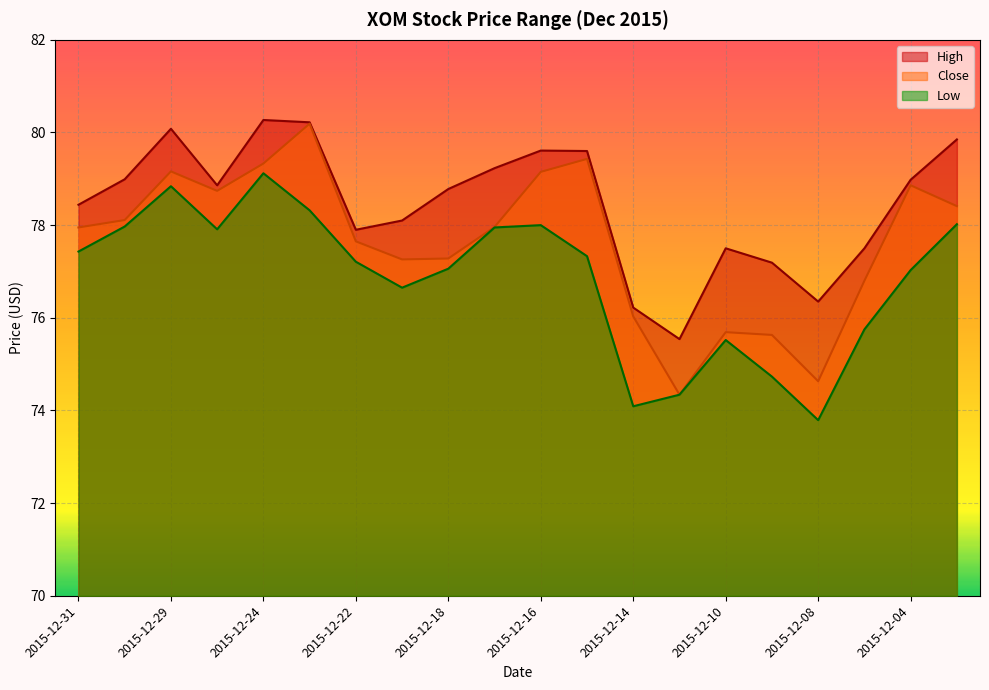

Reading left to right, transcribe all the data shown in this chart.

High: 2015-12-31=78.4	2015-12-30=79.0	2015-12-29=80.1	2015-12-28=78.9	2015-12-24=80.3	2015-12-23=80.2	2015-12-22=77.9	2015-12-21=78.1	2015-12-18=78.8	2015-12-17=79.2	2015-12-16=79.6	2015-12-15=79.6	2015-12-14=76.2	2015-12-11=75.5	2015-12-10=77.5	2015-12-09=77.2	2015-12-08=76.3	2015-12-07=77.5	2015-12-04=79.0	2015-12-03=79.8
Close: 2015-12-31=77.9	2015-12-30=78.1	2015-12-29=79.2	2015-12-28=78.7	2015-12-24=79.3	2015-12-23=80.2	2015-12-22=77.7	2015-12-21=77.3	2015-12-18=77.3	2015-12-17=78.0	2015-12-16=79.2	2015-12-15=79.4	2015-12-14=76.0	2015-12-11=74.3	2015-12-10=75.7	2015-12-09=75.6	2015-12-08=74.6	2015-12-07=76.8	2015-12-04=78.9	2015-12-03=78.4
Low: 2015-12-31=77.4	2015-12-30=78.0	2015-12-29=78.8	2015-12-28=77.9	2015-12-24=79.1	2015-12-23=78.3	2015-12-22=77.2	2015-12-21=76.7	2015-12-18=77.1	2015-12-17=77.9	2015-12-16=78.0	2015-12-15=77.3	2015-12-14=74.1	2015-12-11=74.3	2015-12-10=75.5	2015-12-09=74.7	2015-12-08=73.8	2015-12-07=75.8	2015-12-04=77.0	2015-12-03=78.0